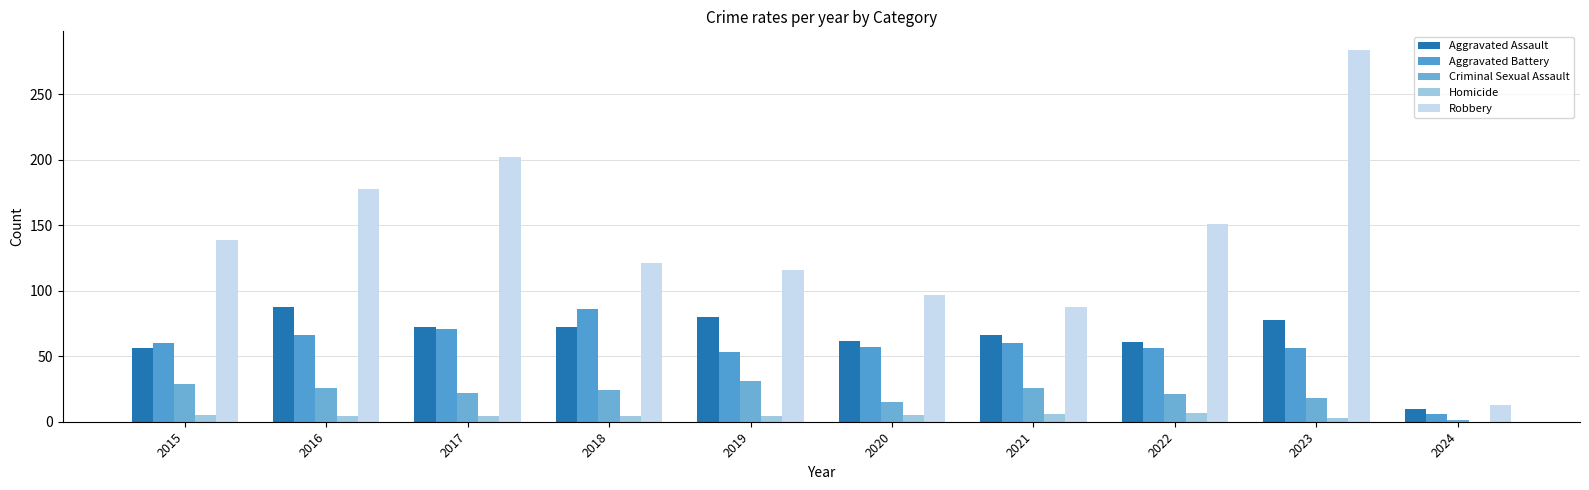

At which label does Robbery first exceed 139?

2016